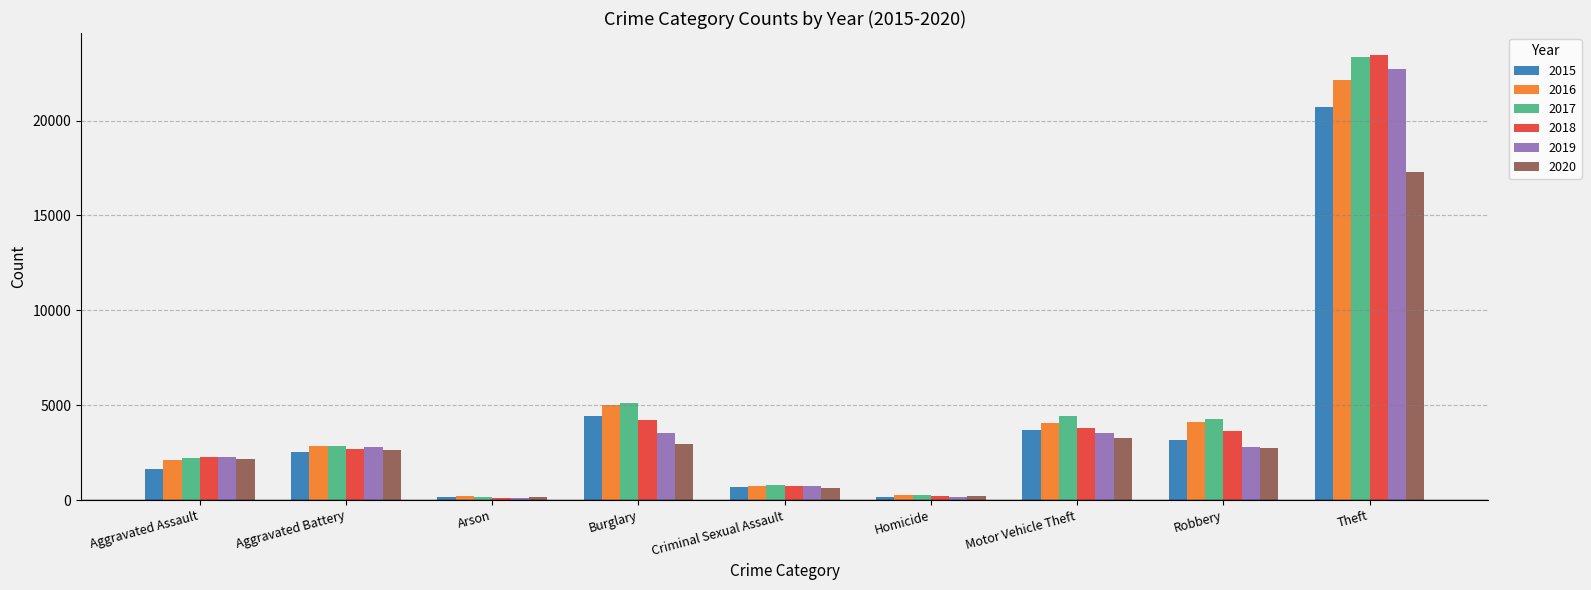

What is the difference between the maximum and minimum values in the 2016 series?

21939